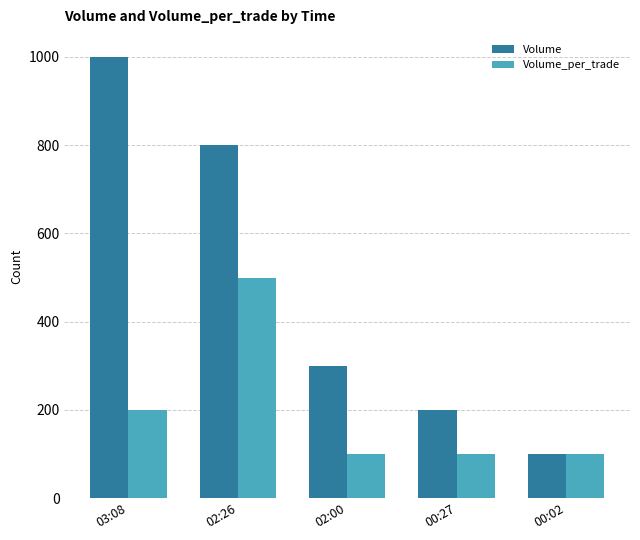

Which series changed the most between 02:26 and 00:02?

Volume